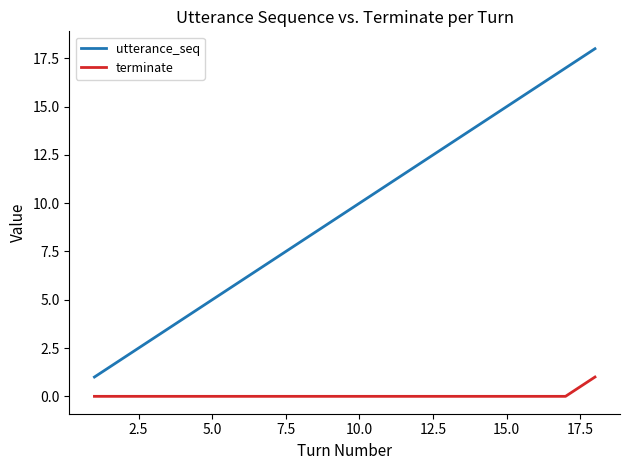

Which series has the widest spread of values?

utterance_seq